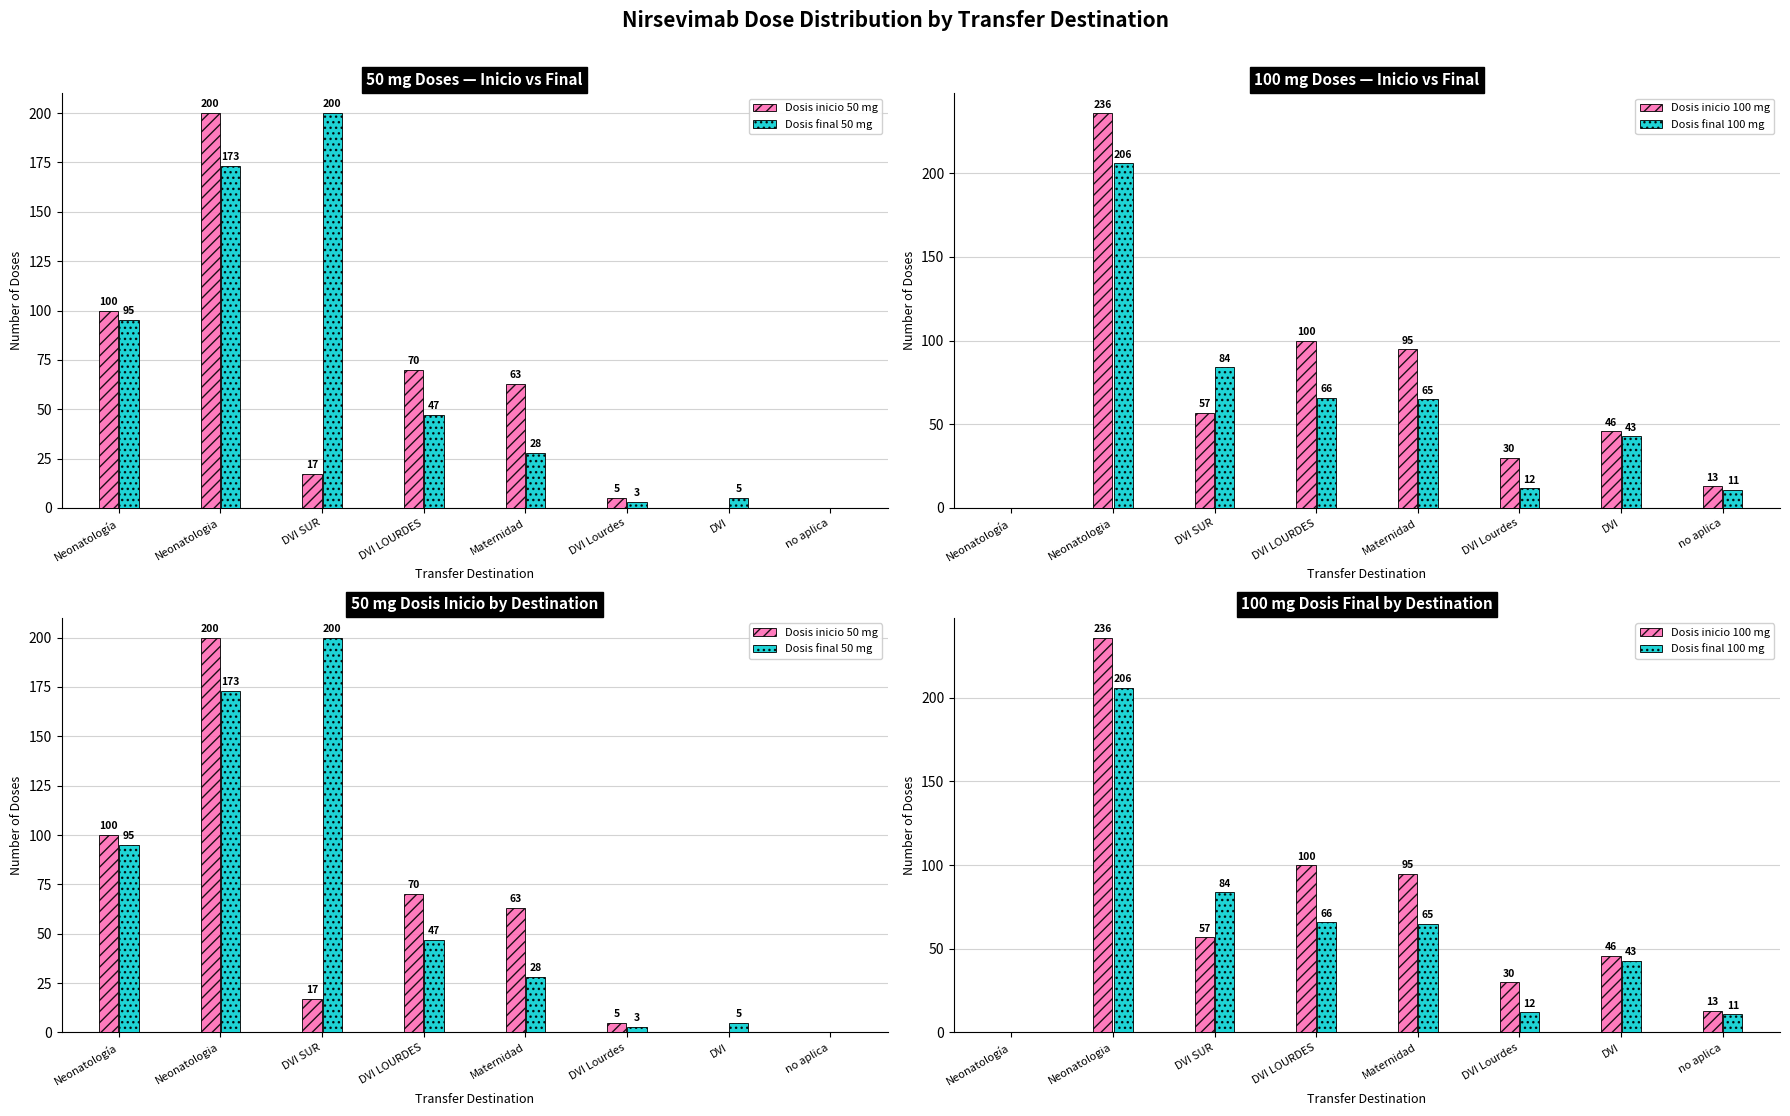

What is the sum of all Dosis inicio 50 mg values?

455